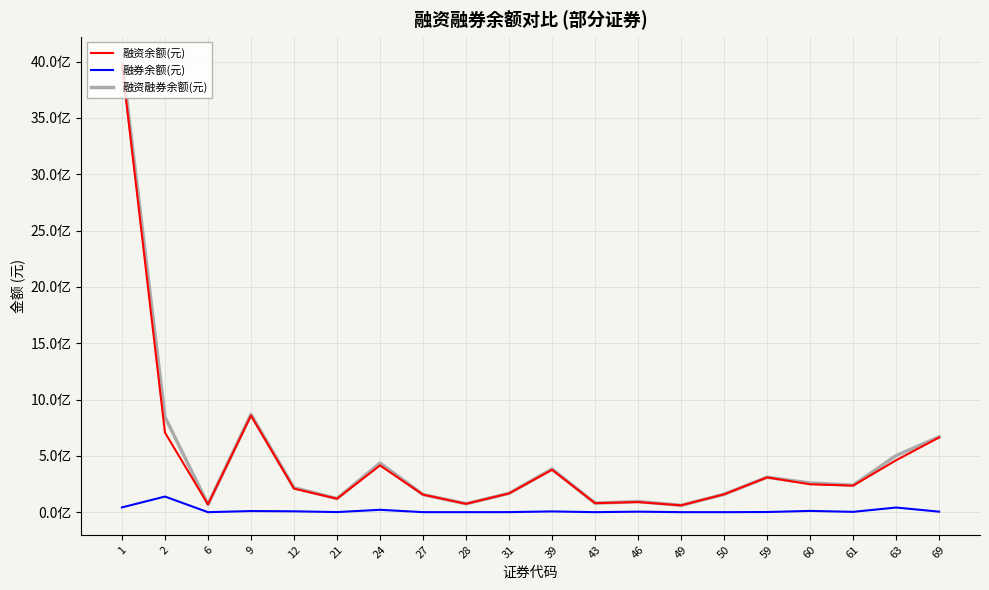

True or false: 融资融券余额(元) and 融券余额(元) cross at least once.

False